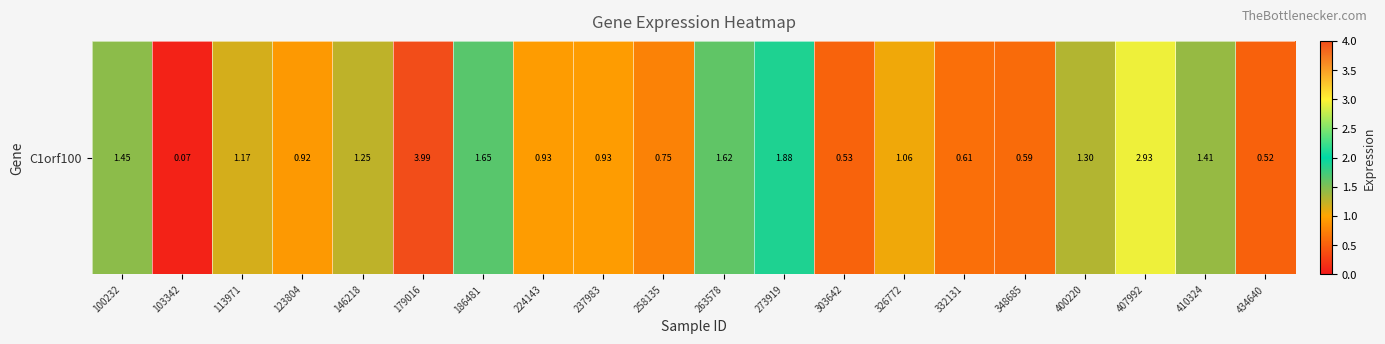

What is the average value?

1.3